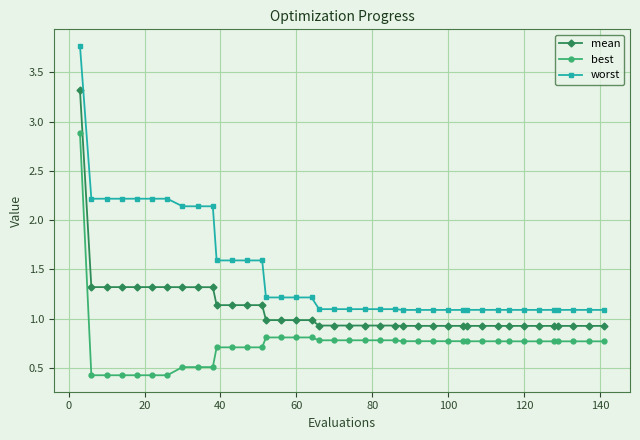

True or false: worst and best intersect in this chart.

False